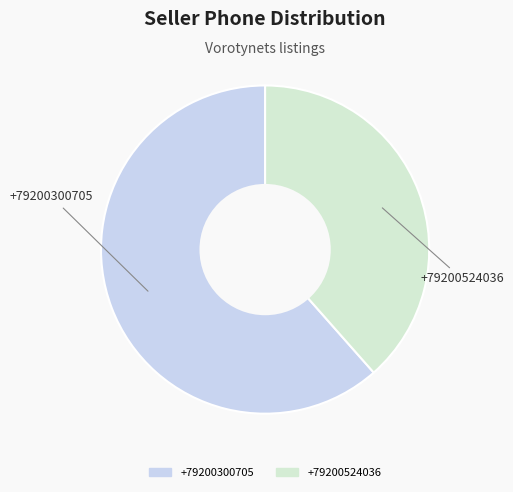

What is the ratio of the value at +79200300705 to the value at +79200524036?

1.6